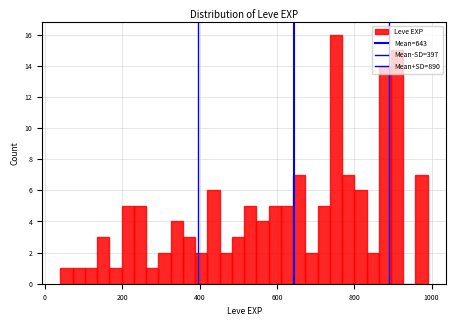

Around what value on the x-axis is the tallest bar? Give the approximate position of its centre, as read against the axis.

760